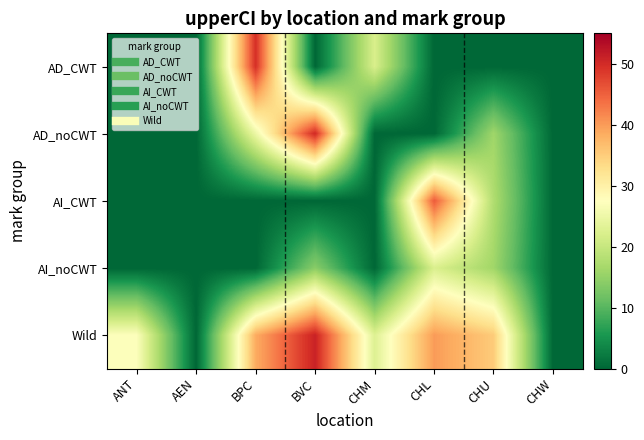

List the series in order of their peak value, lowest first.

AI_noCWT, AI_CWT, AD_CWT, AD_noCWT, Wild